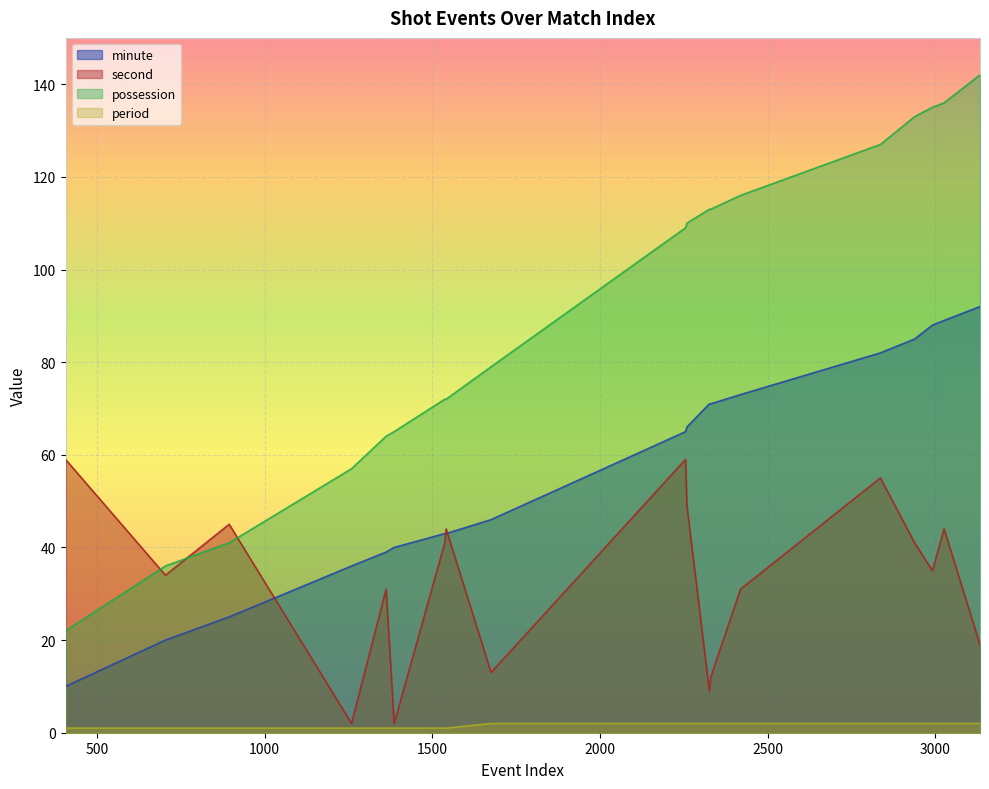

Reading left to right, transcribe all the data shown in this chart.

minute: 406=10	704=20	894=25	1259=36	1362=39	1386=40	1537=43	1541=43	1675=46	2255=65	2259=66	2326=71	2330=71	2419=73	2836=82	2938=85	2991=88	3026=89	3133=92
second: 406=59	704=34	894=45	1259=2	1362=31	1386=2	1537=41	1541=44	1675=13	2255=59	2259=49	2326=9	2330=12	2419=31	2836=55	2938=41	2991=35	3026=44	3133=19
possession: 406=22	704=36	894=41	1259=57	1362=64	1386=65	1537=72	1541=72	1675=79	2255=109	2259=110	2326=113	2330=113	2419=116	2836=127	2938=133	2991=135	3026=136	3133=142
period: 406=1	704=1	894=1	1259=1	1362=1	1386=1	1537=1	1541=1	1675=2	2255=2	2259=2	2326=2	2330=2	2419=2	2836=2	2938=2	2991=2	3026=2	3133=2